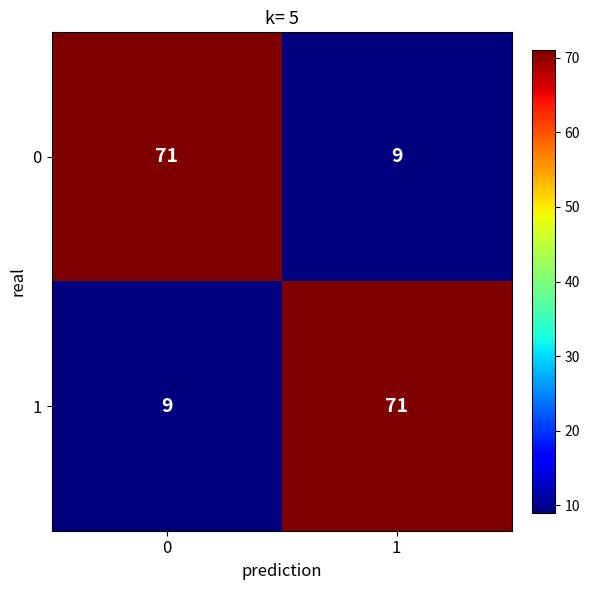

Reading left to right, transcribe all the data shown in this chart.

0: 0=71	1=9
1: 0=9	1=71